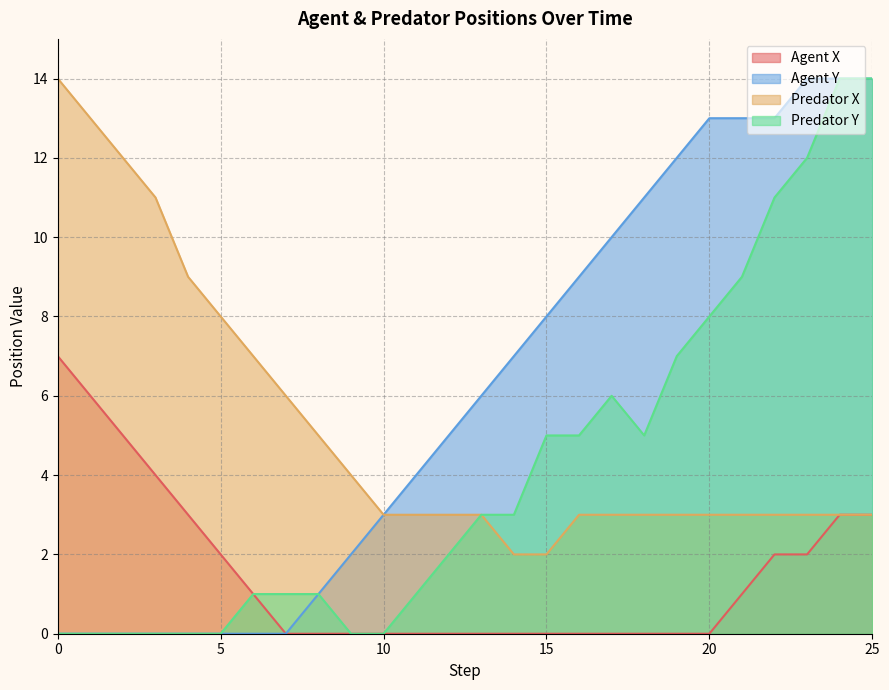

At which label is Predator X closest to 8?

5